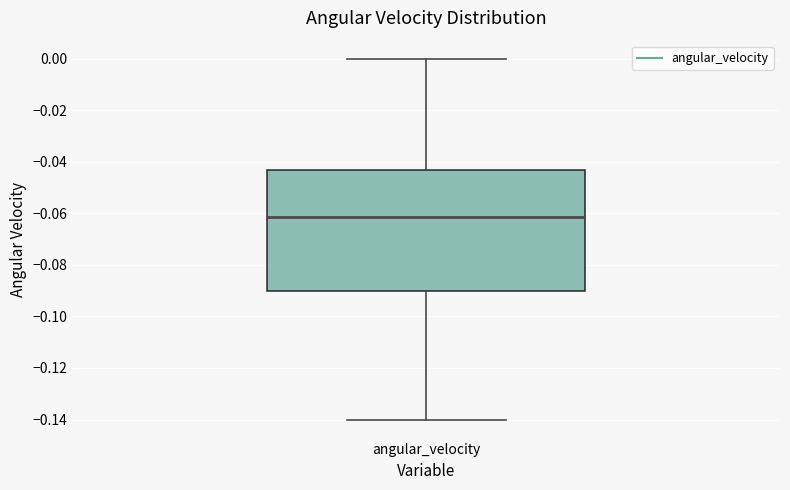

Where is the upper edge of the box for angular_velocity on the y-axis? The values are not printed on the chart, so give them approximately, as read against the axis.

-0.044